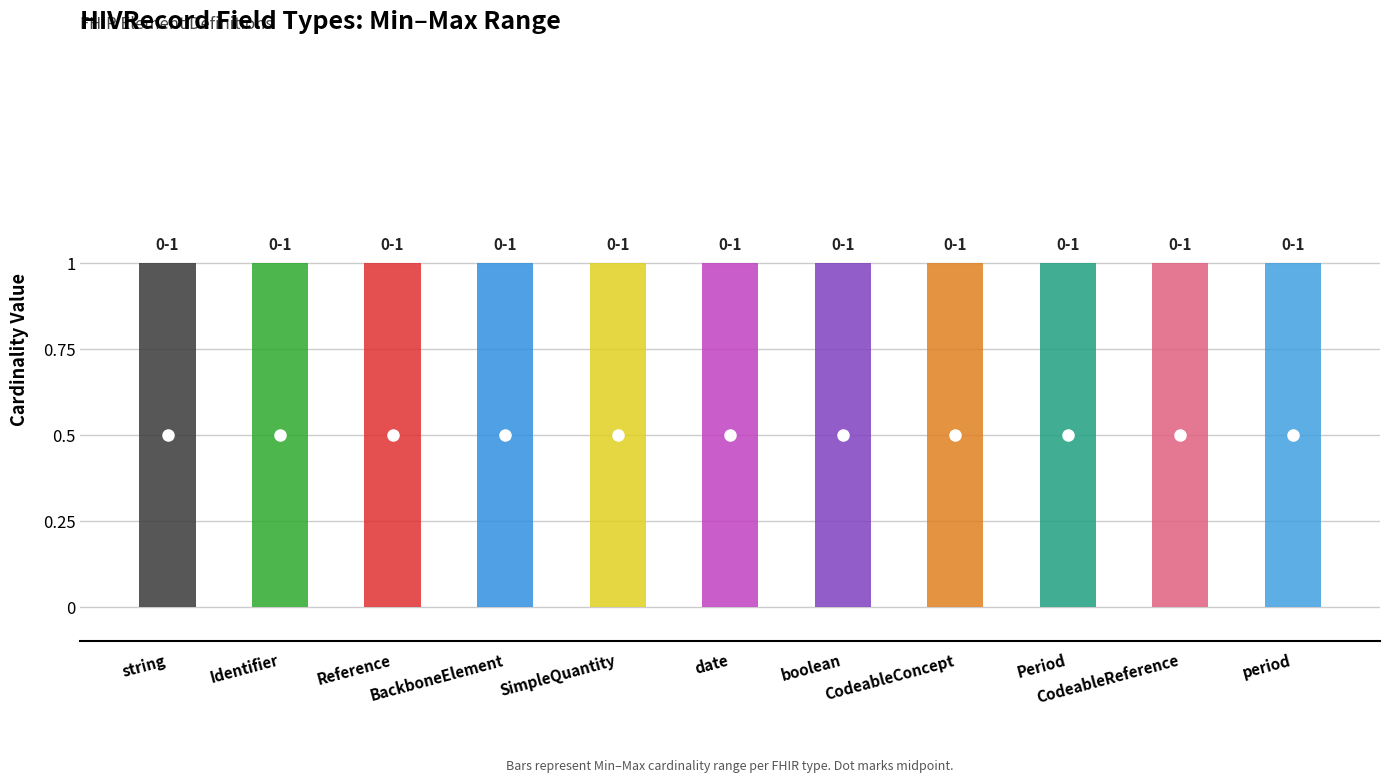

Which has a higher value, SimpleQuantity or period?

SimpleQuantity